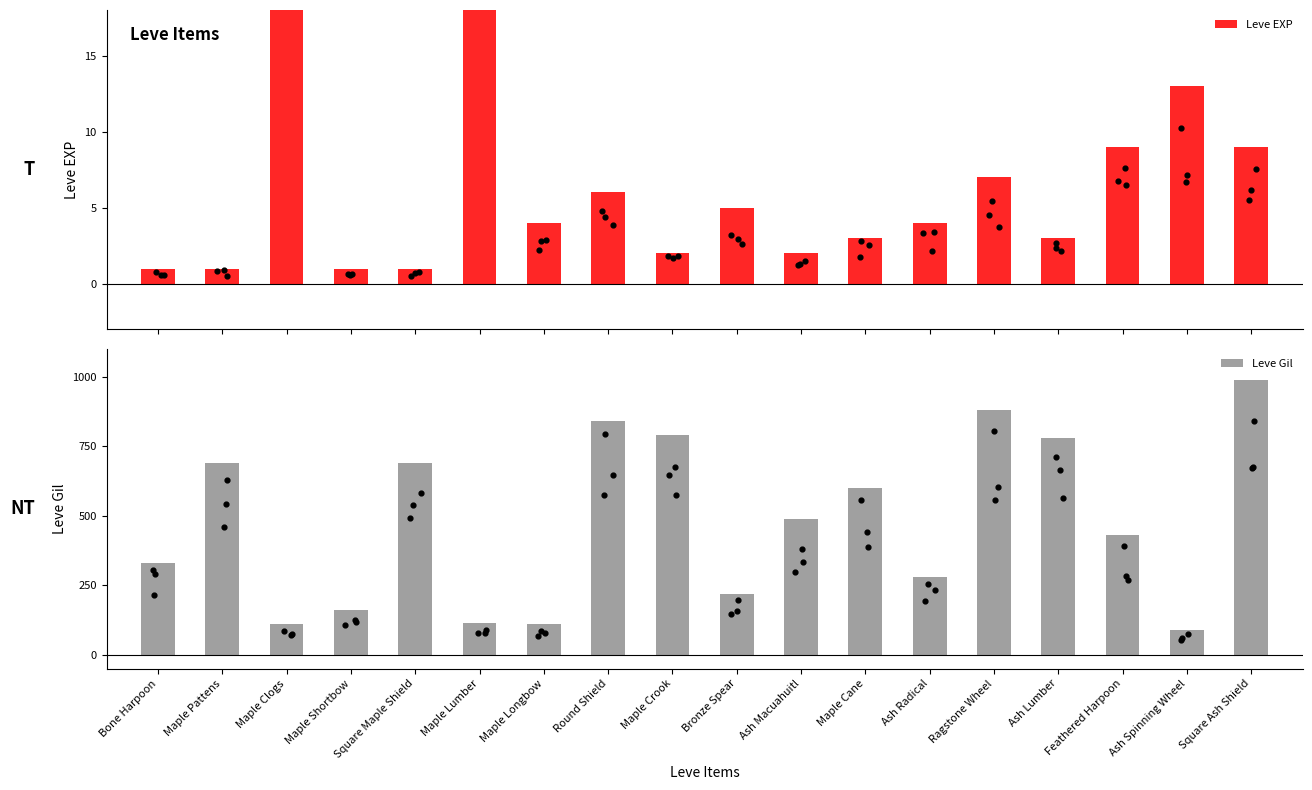

At how many categories does at least one series exceed 383?

12